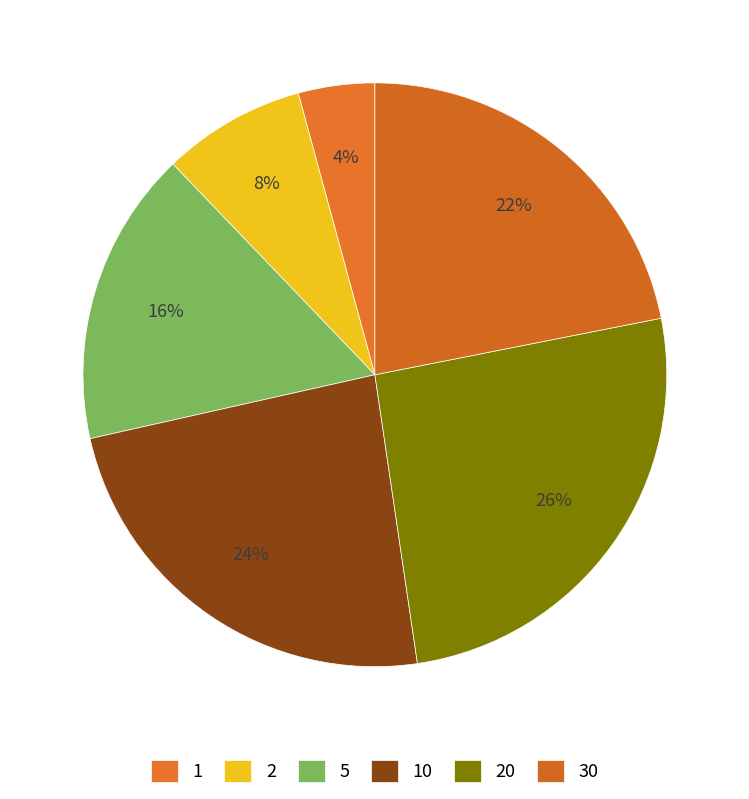

How many slices are in this pie chart?

6